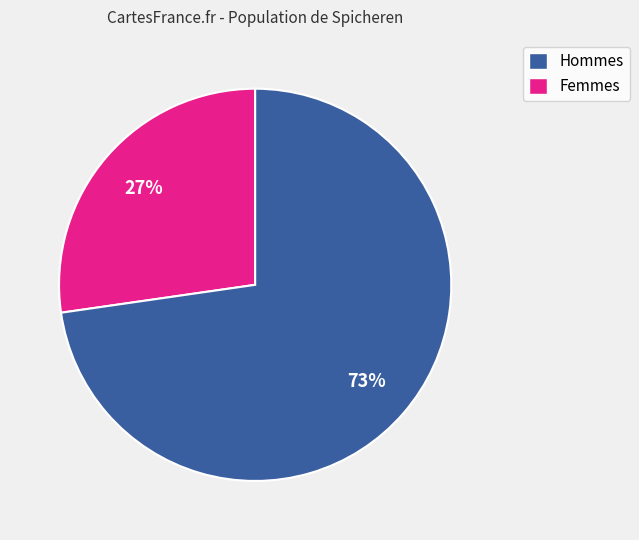

Is there a majority slice in this chart?

Yes